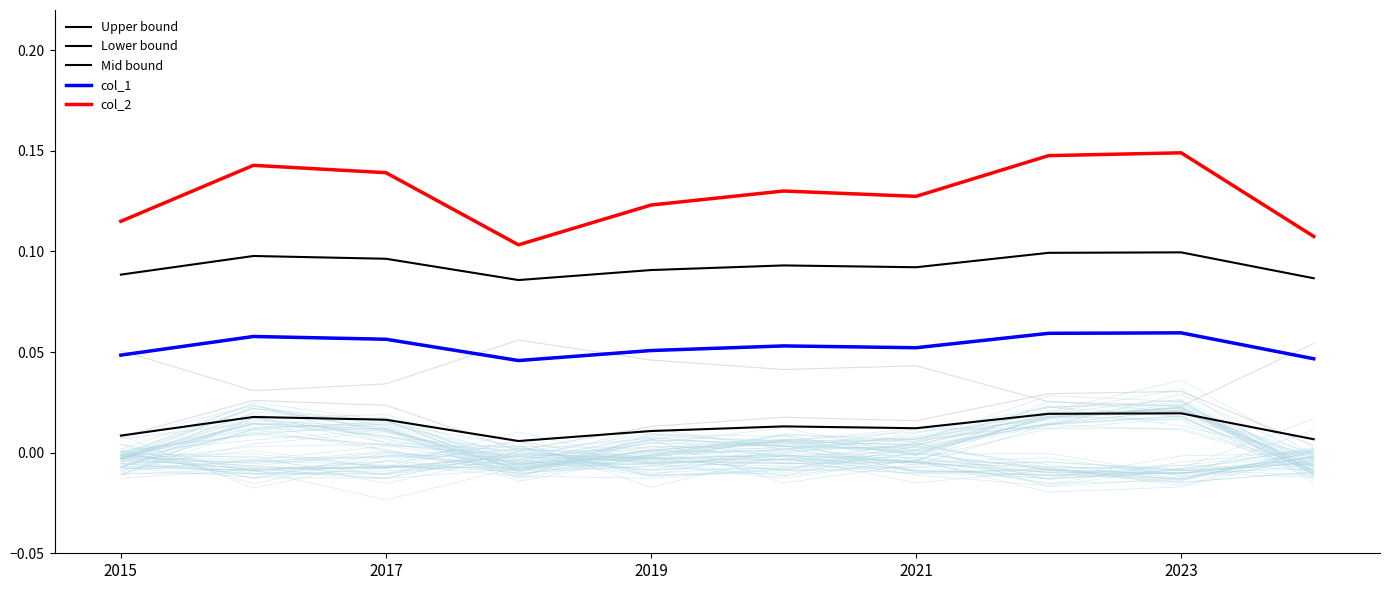

Reading right to left, what are all the values shown in this chart?

Upper bound: 0.1	0.1	0.1	0.1	0.1	0.1	0.1	0.1	0.1	0.1
Lower bound: 0.0	0.0	0.0	0.0	0.0	0.0	0.0	0.0	0.0	0.0
Mid bound: 0.0	0.1	0.1	0.1	0.1	0.1	0.0	0.1	0.1	0.0
col_1: 0.0	0.1	0.1	0.1	0.1	0.1	0.0	0.1	0.1	0.0
col_2: 0.1	0.1	0.1	0.1	0.1	0.1	0.1	0.1	0.1	0.1